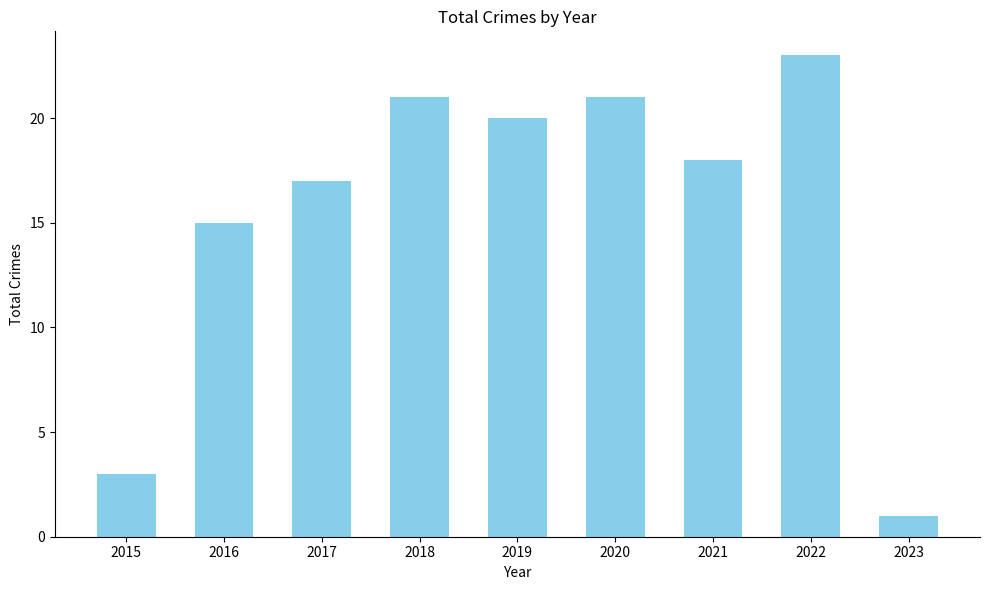

True or false: the data shows 23 at 2022.

True